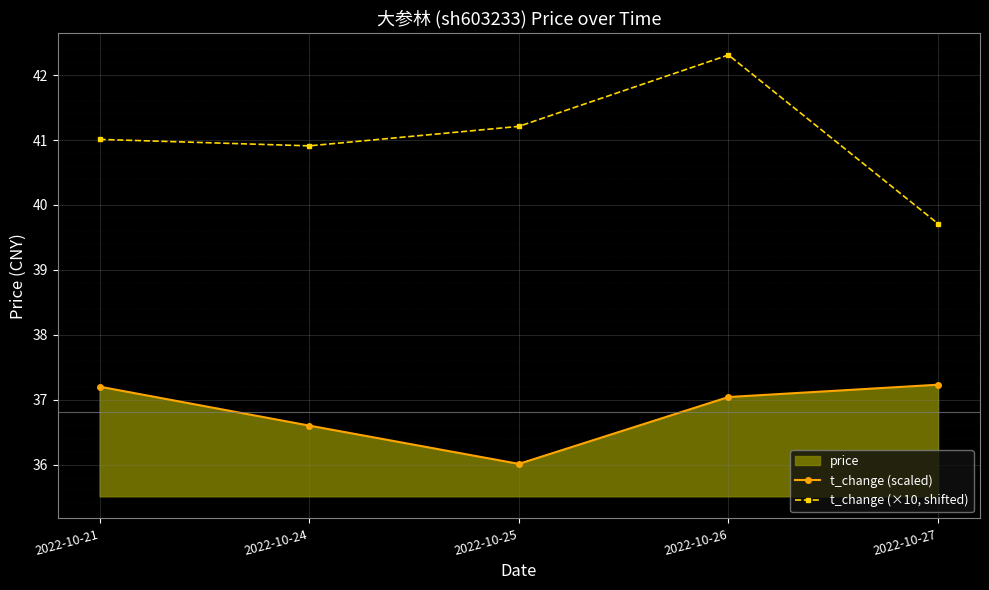

What is the approximate value of t_change (scaled) at 2022-10-21?

37.2